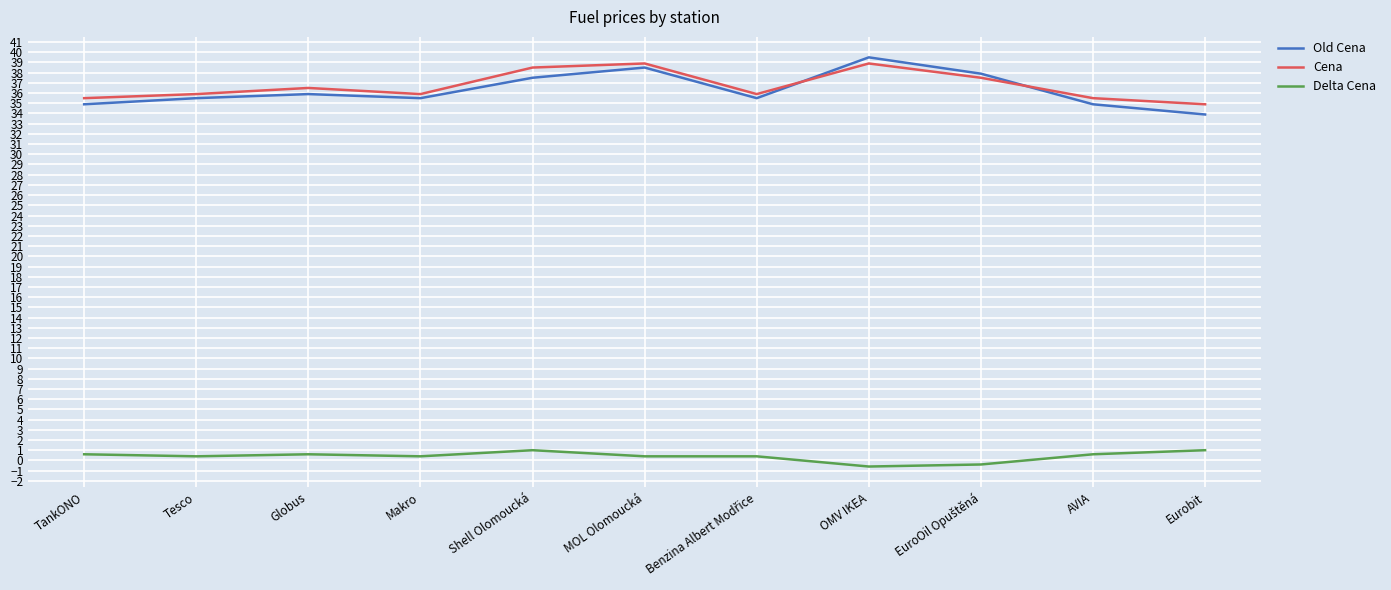

Rank the series by their maximum value, from lowest to highest.

Delta Cena, Cena, Old Cena